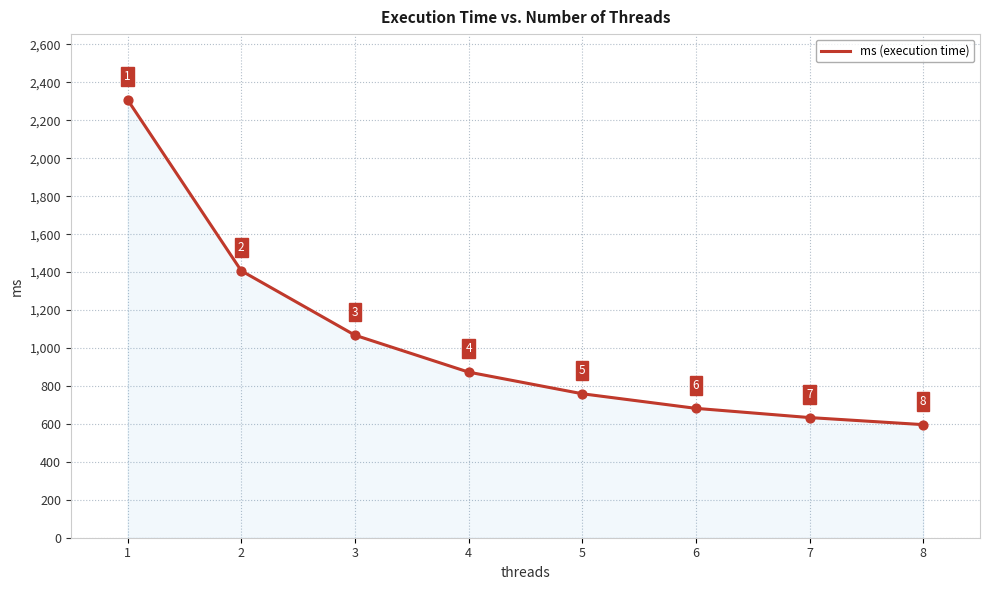

Which has a higher value, 3 or 2?

2